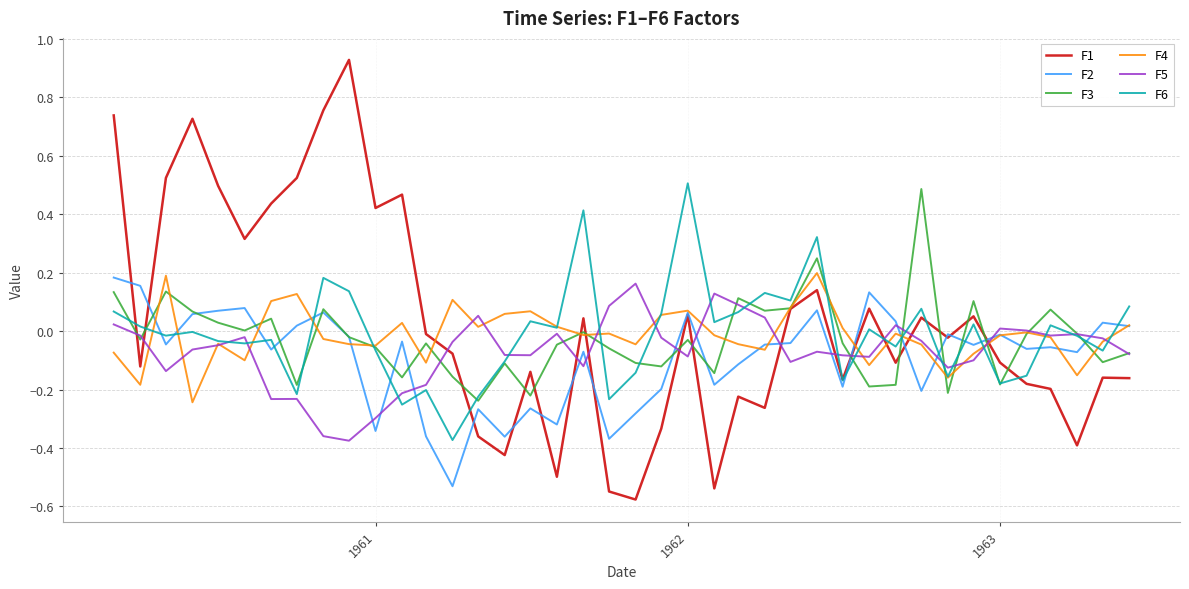

Which series has the widest spread of values?

F1